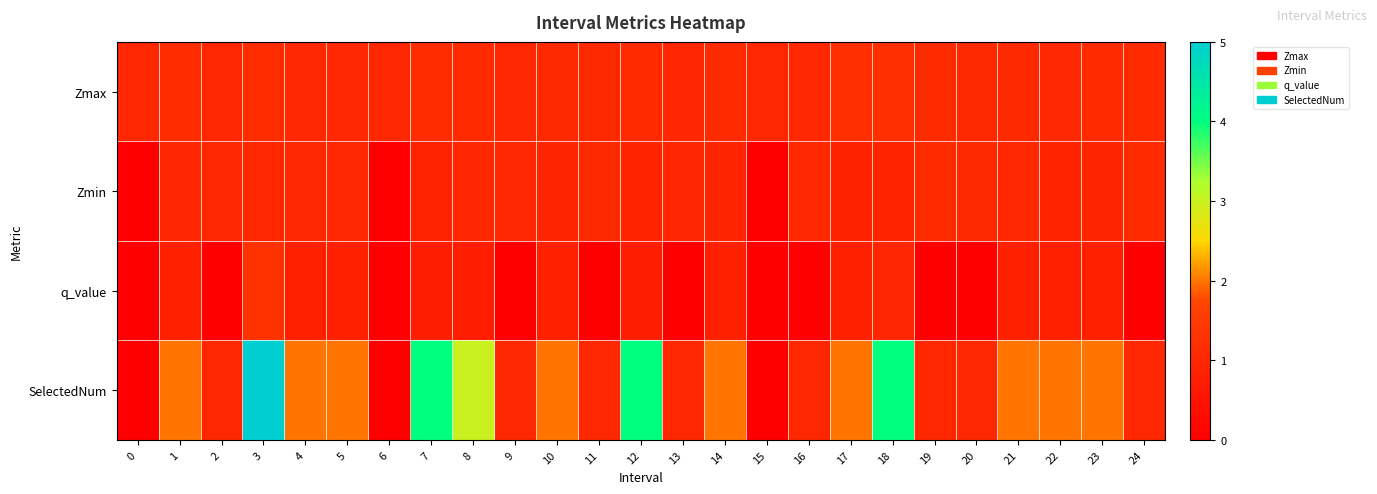

Which series changed the most between 1 and 22?

Zmax